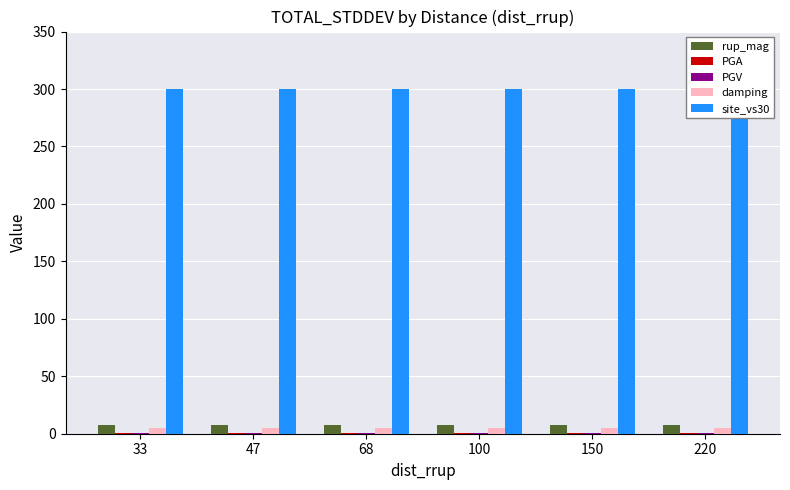

What is the total value across all series at 100?

314.0